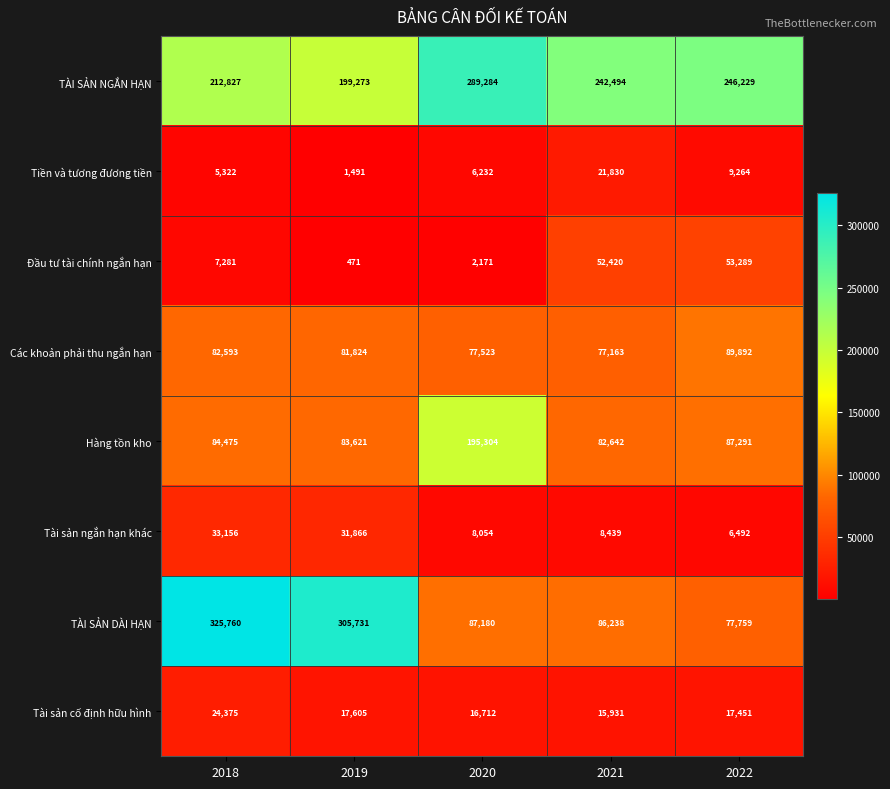

At which category is the sum across all series the highest?

2018